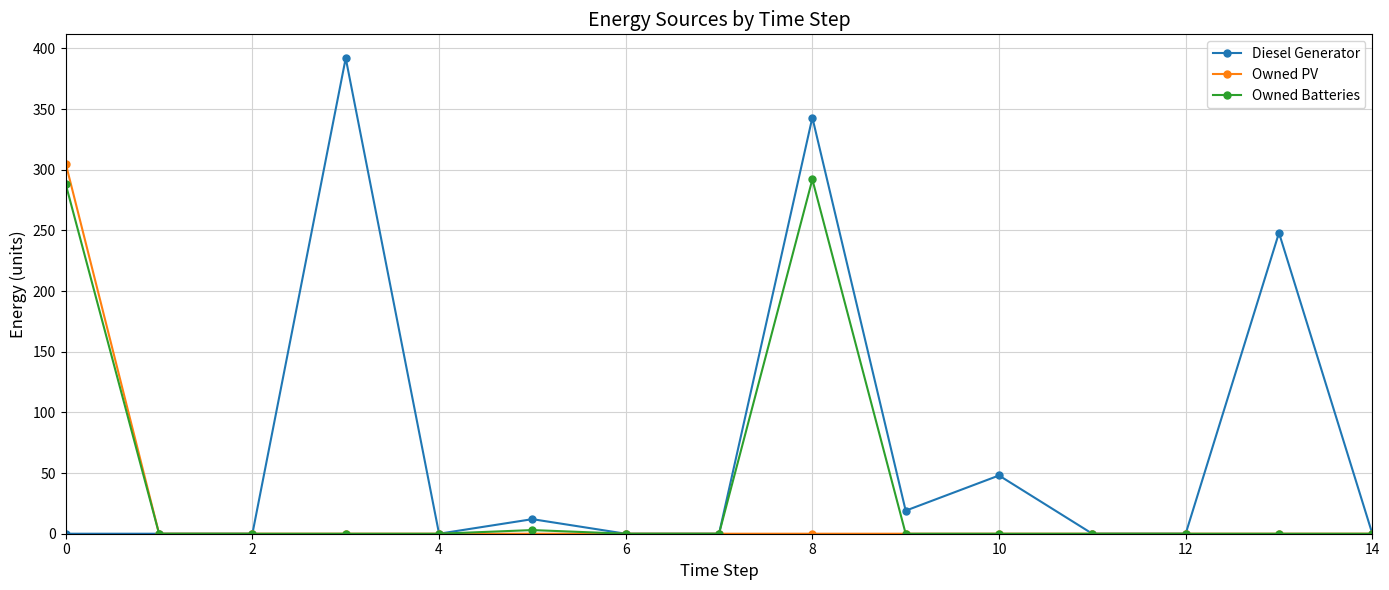

Which series has the largest range (max minus min)?

Diesel Generator